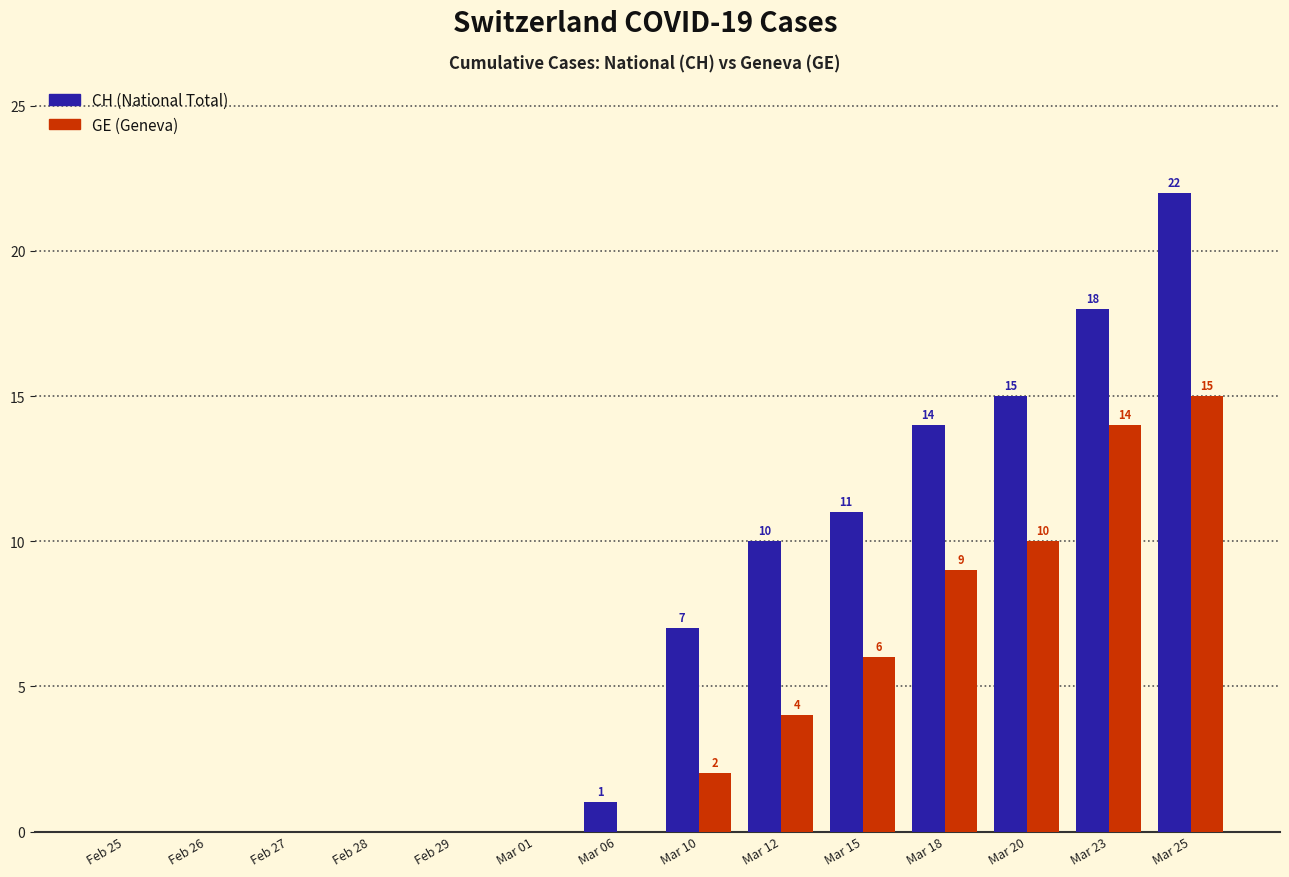

Count the number of categories in the chart.

14